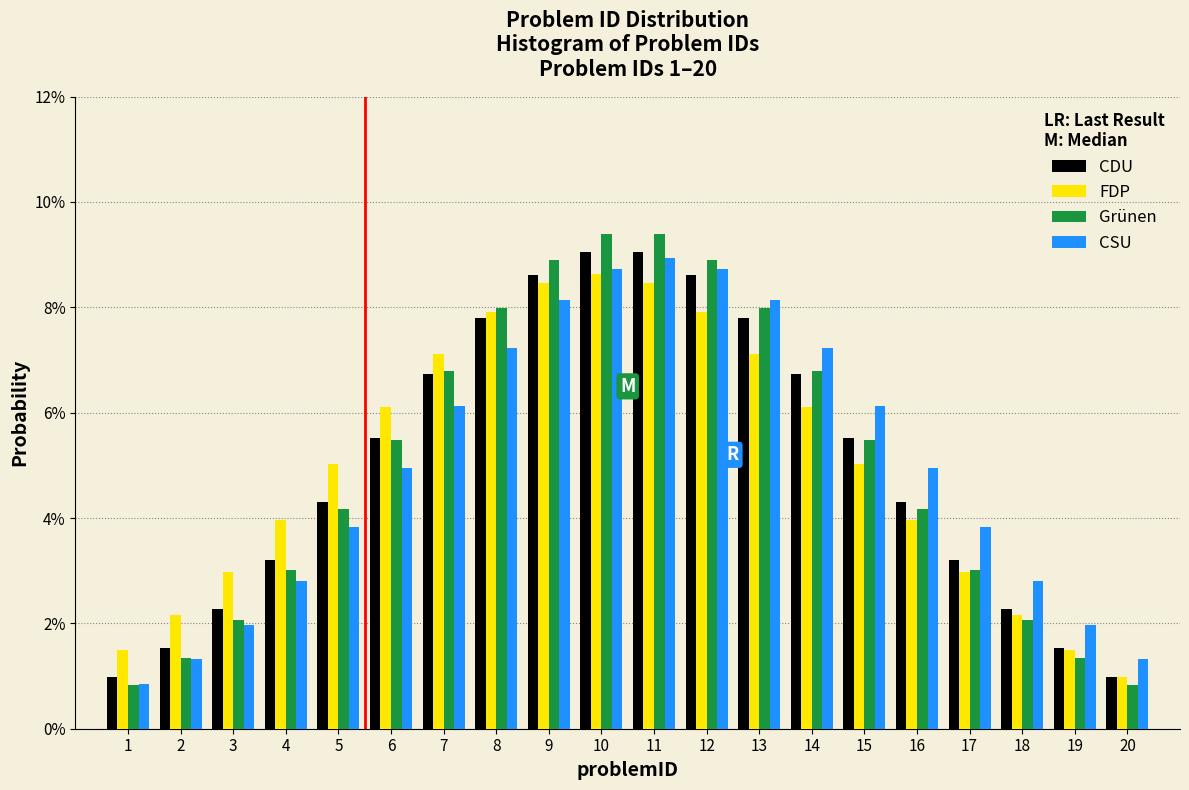

What are all the series names shown in the legend?

CDU, FDP, Grünen, CSU